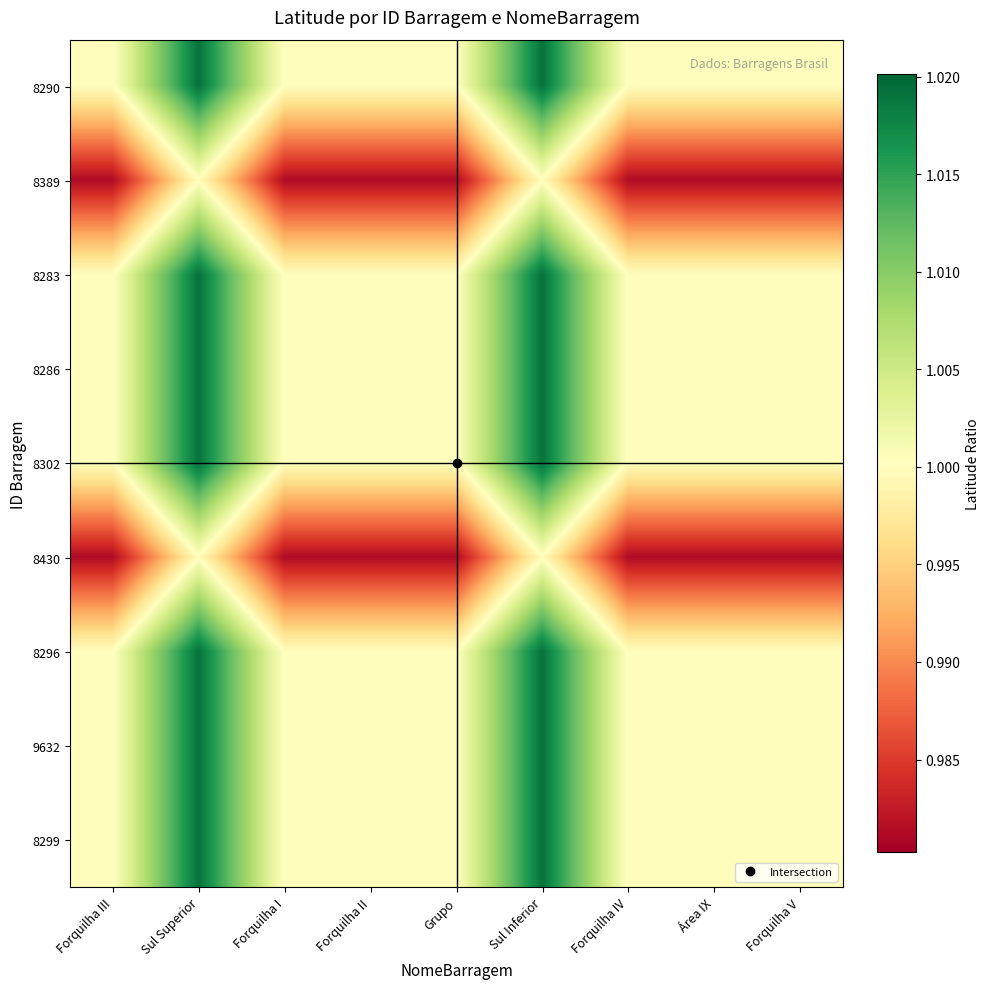

Which category has the lowest value across all series?

Forquilha III